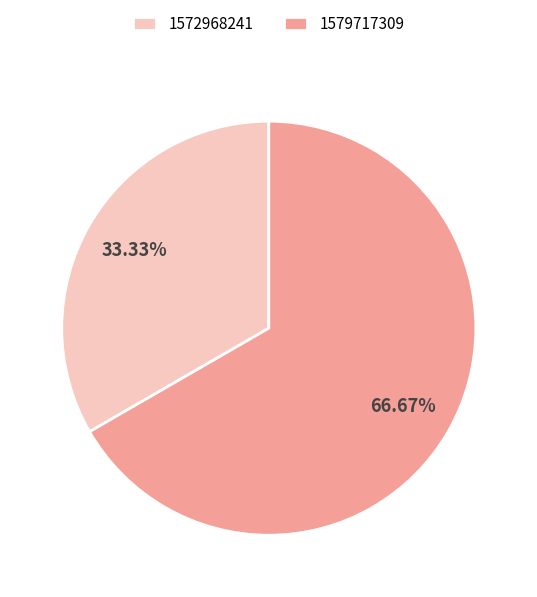

Count the number of slices in the pie.

2